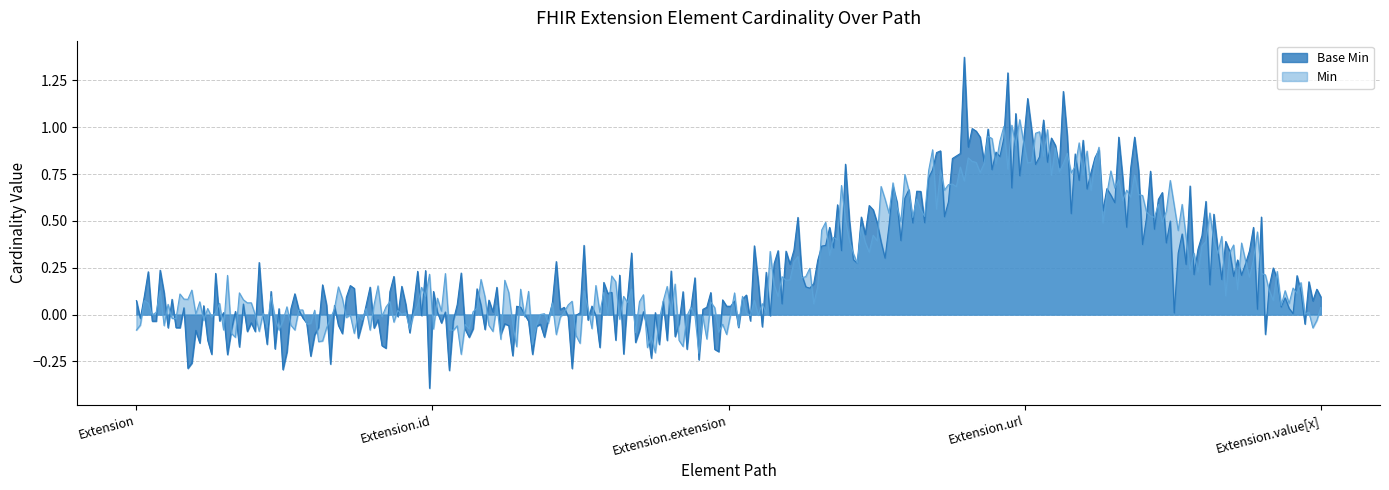

Is it true that the value at Extension.extension is 1?

False